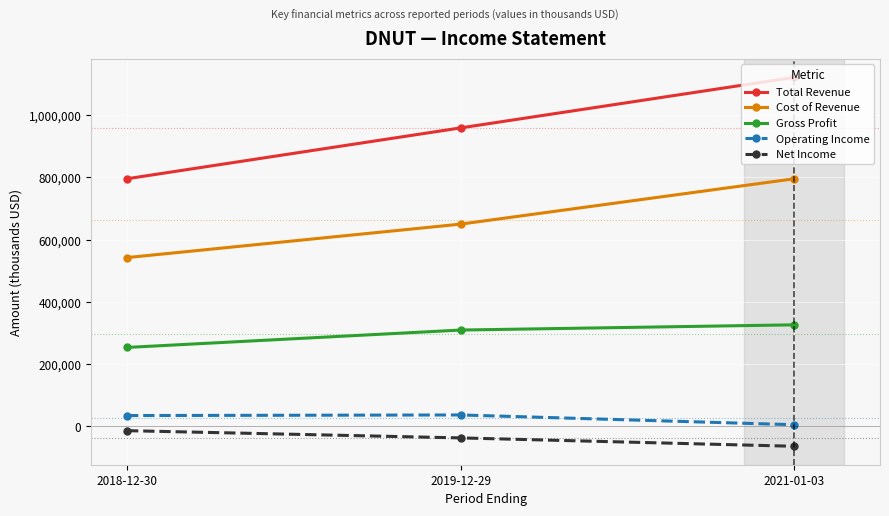

Rank the series at 2021-01-03 from highest to lowest value.

Total Revenue, Cost of Revenue, Gross Profit, Operating Income, Net Income